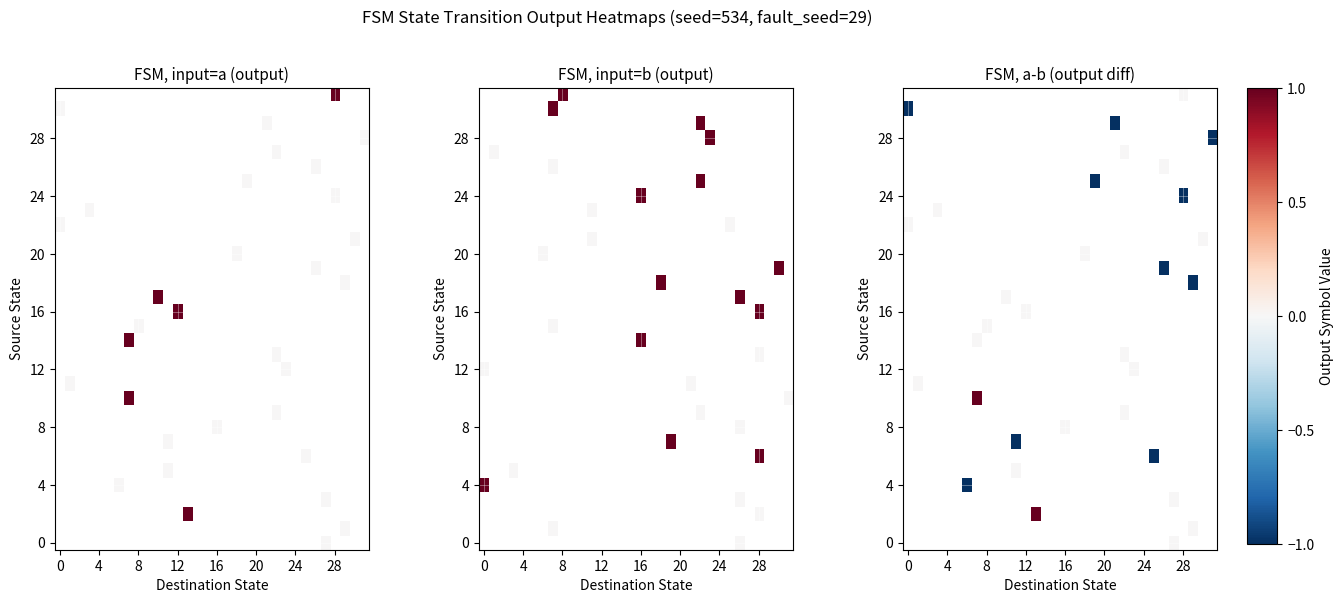

What is the greatest value displayed?

1.0